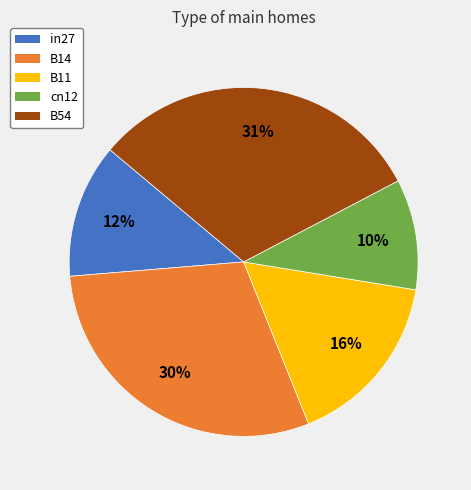

To the nearest percent, what portion does in27 represent?

12%